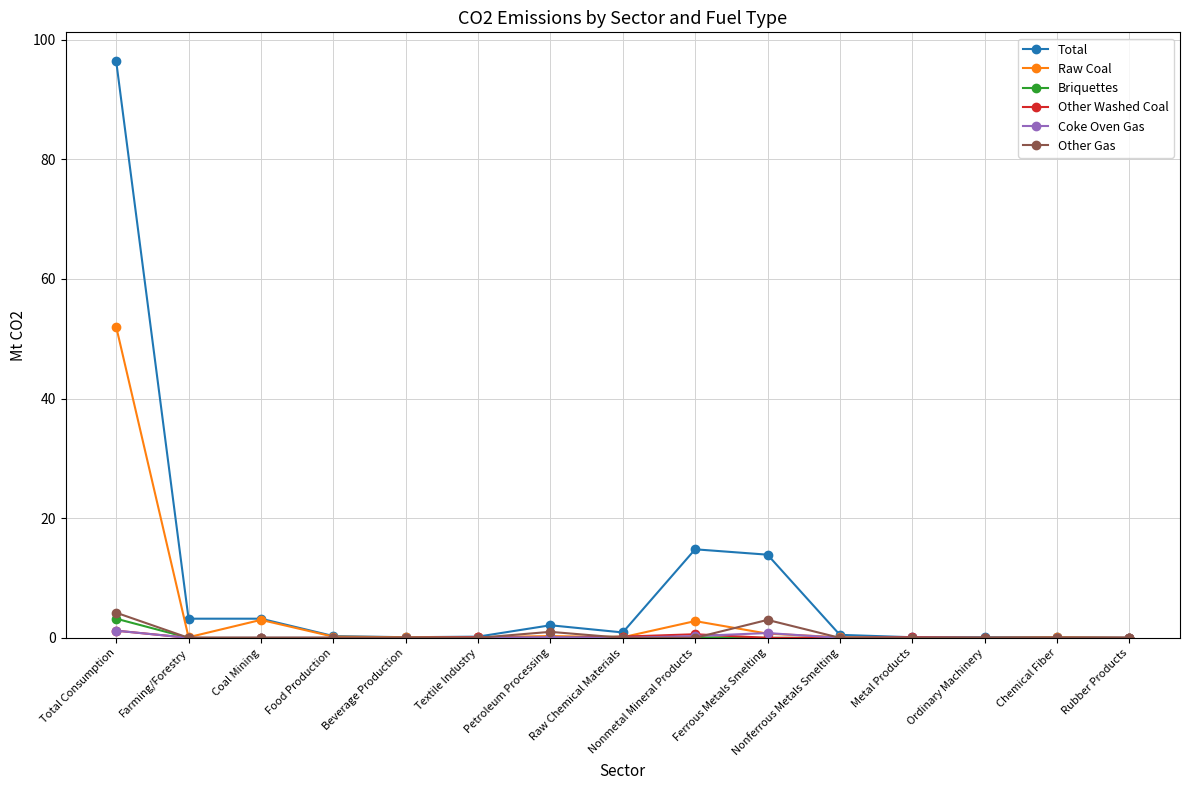

Which series has the largest total across all categories?

Total